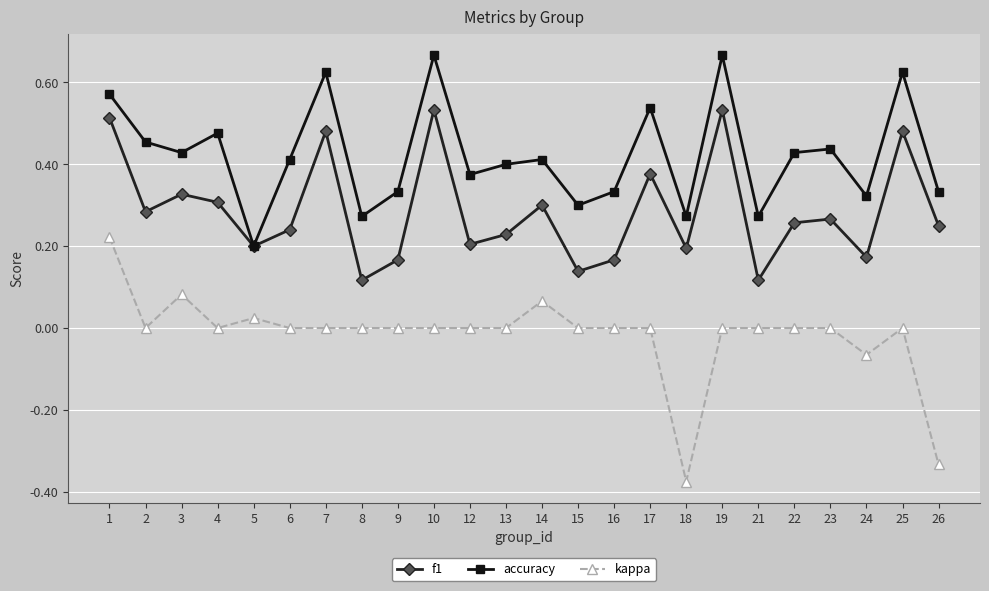

Between 7 and 16, which series saw the biggest shift?

f1